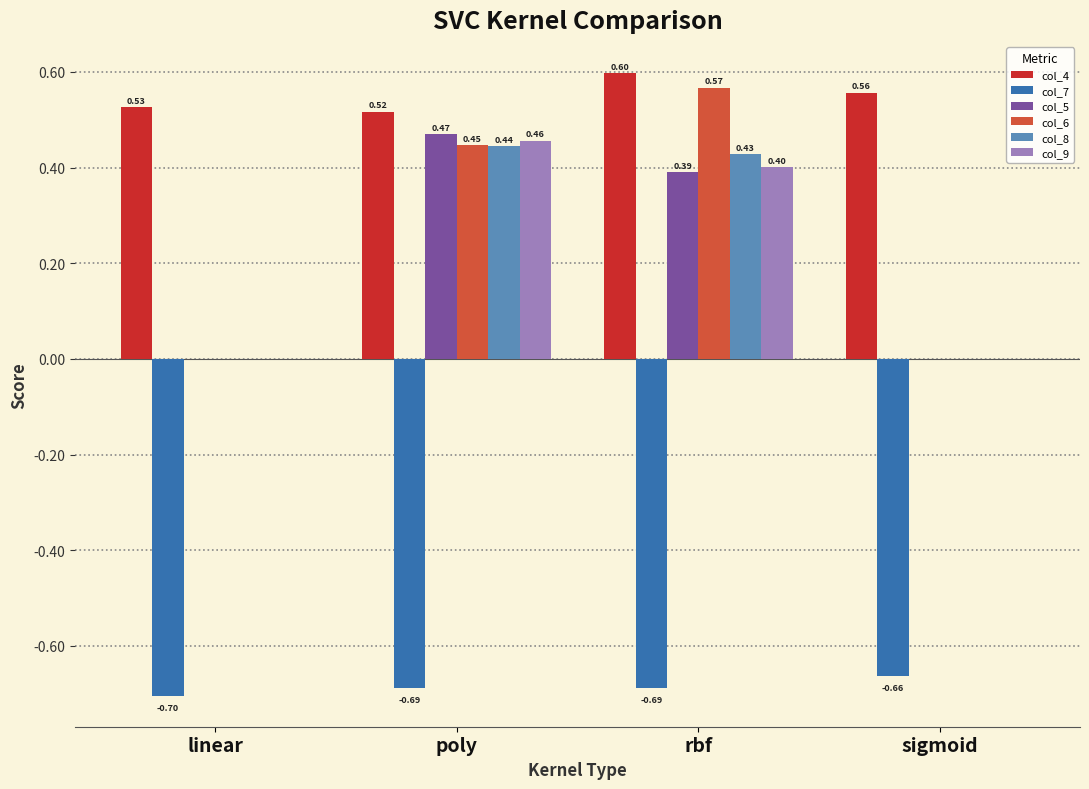

Which series changed the most between linear and sigmoid?

col_7